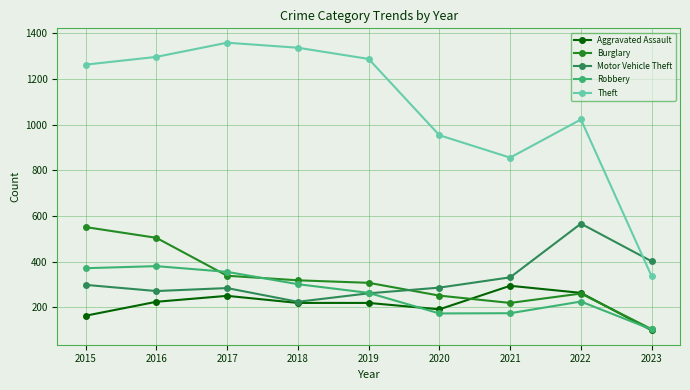

What is the average value of the Robbery series?

262